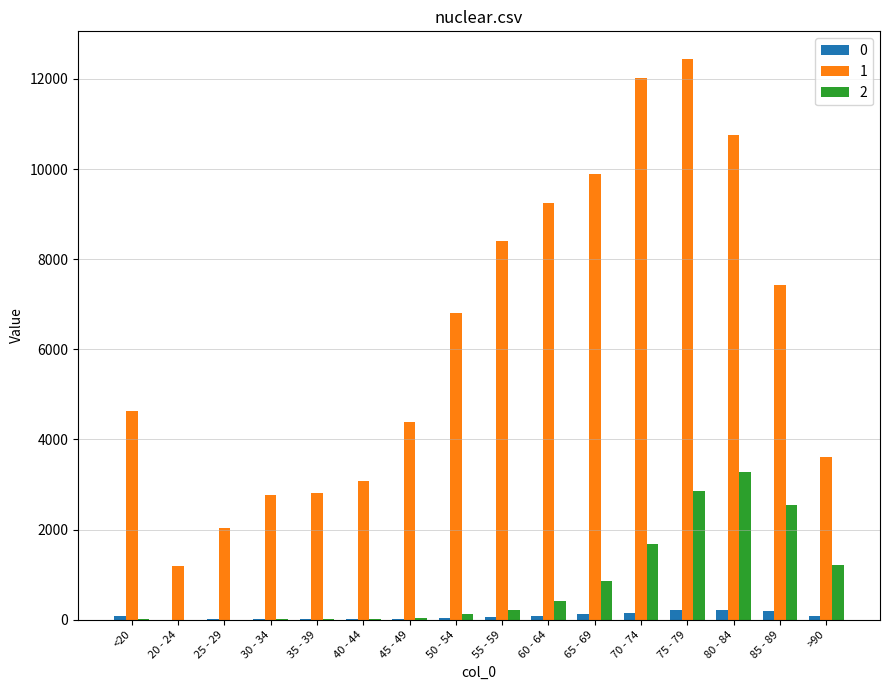

Which category has the highest value in the 1 series?

75 - 79